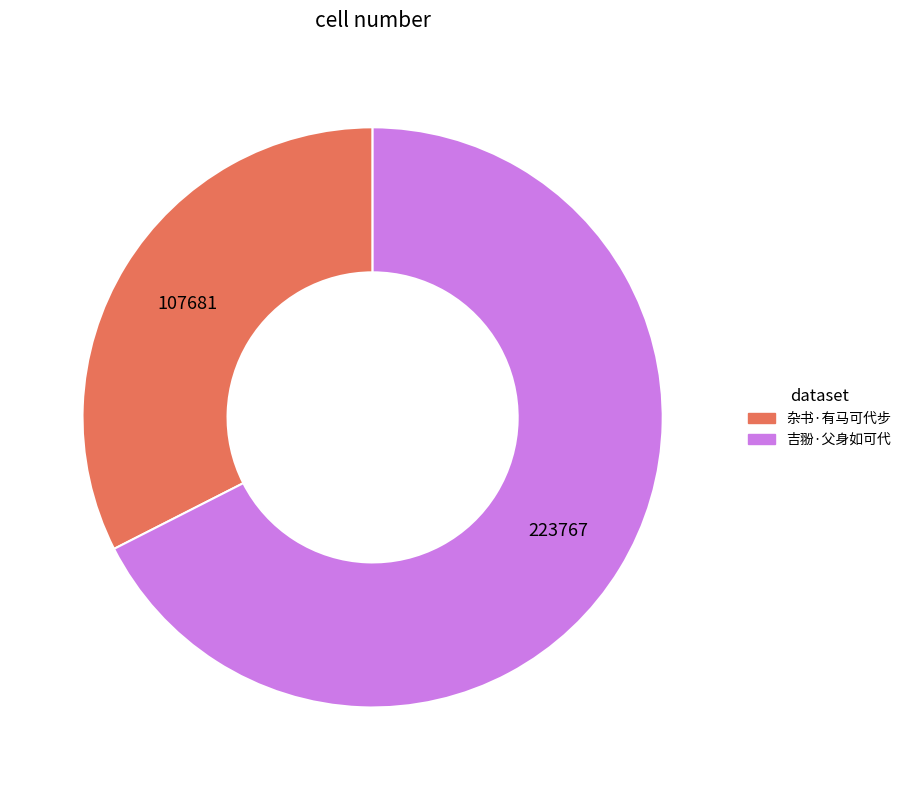

What is the largest slice in the pie chart?

吉翂·父身如可代